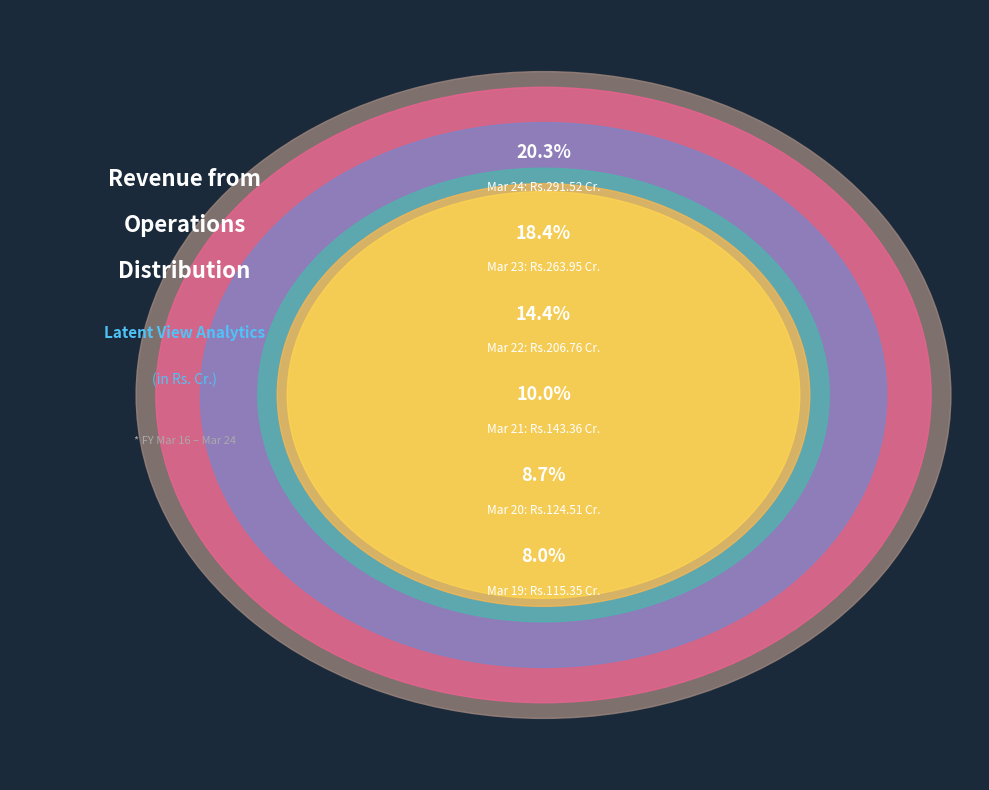

Is there any slice that represents more than half of the pie?

No